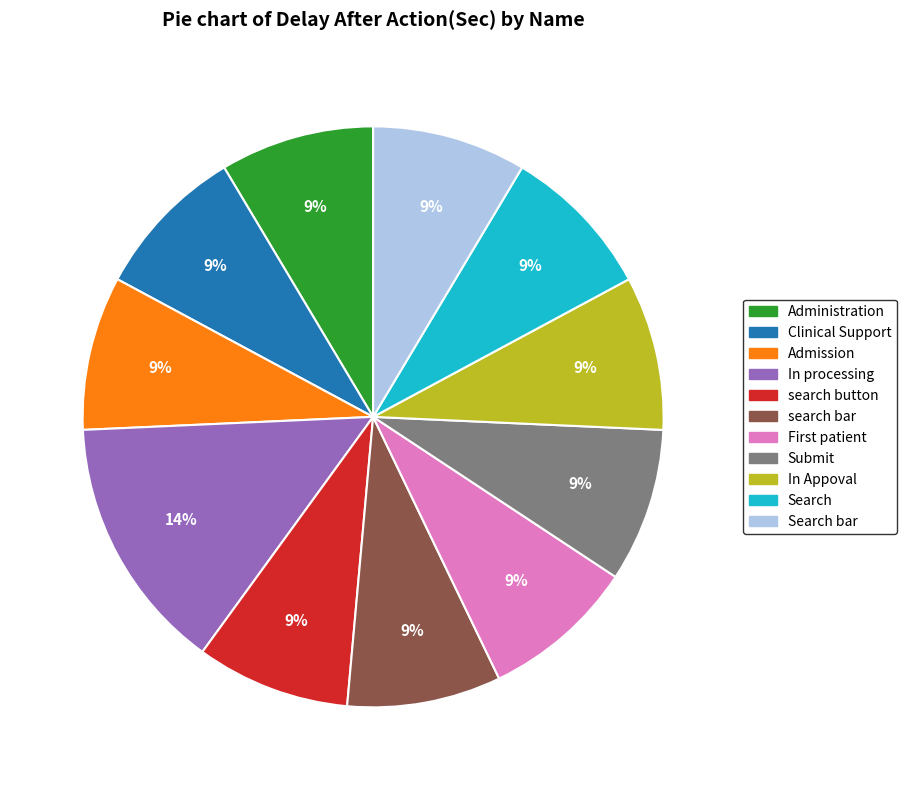

True or false: search bar accounts for 1% of the total.

False